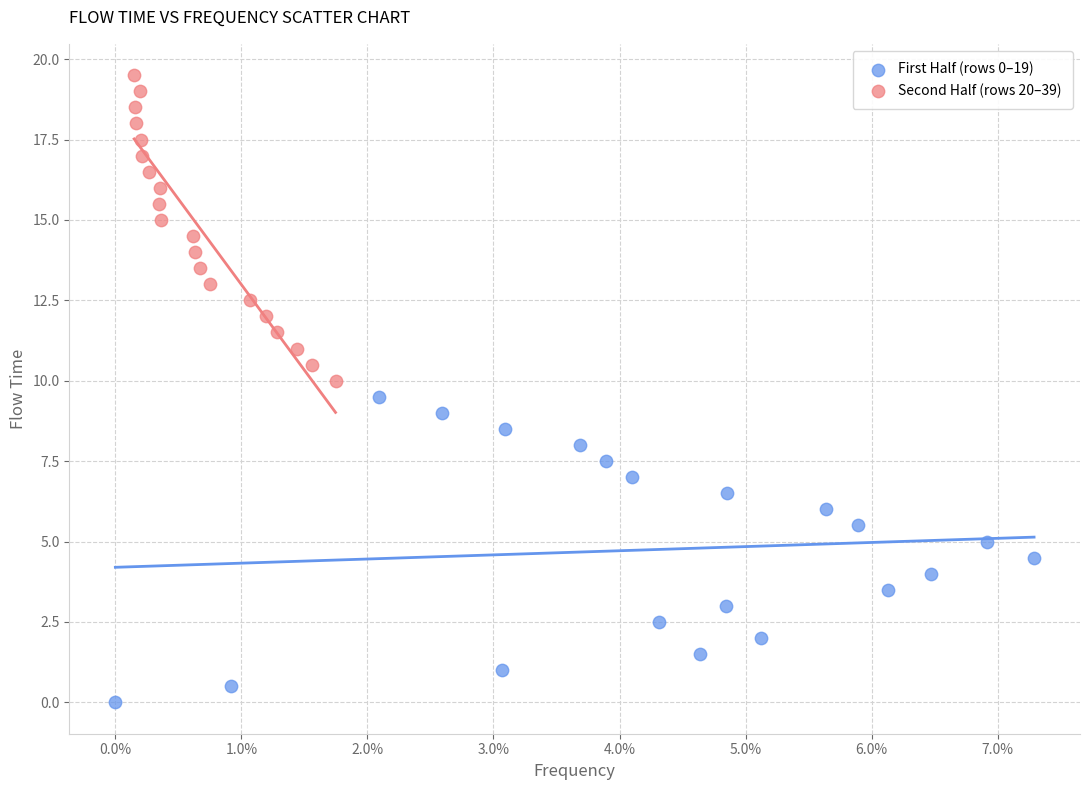

Which series reaches the minimum Y coordinate?

First Half (rows 0–19)